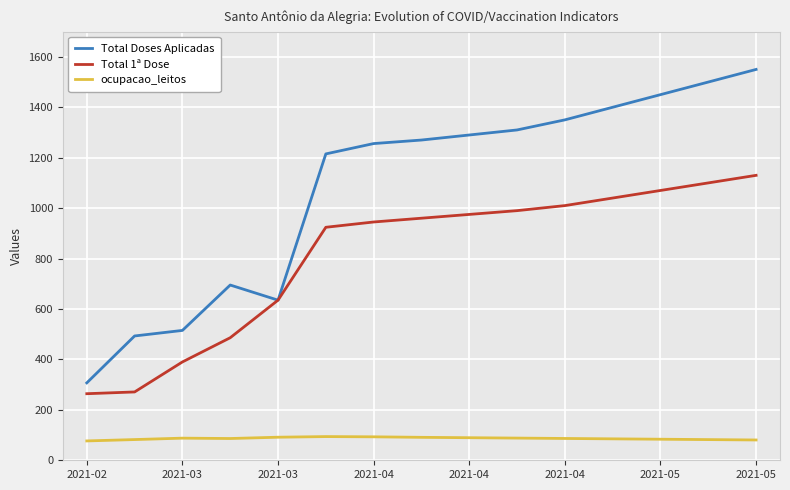

Which series has the widest spread of values?

Total Doses Aplicadas